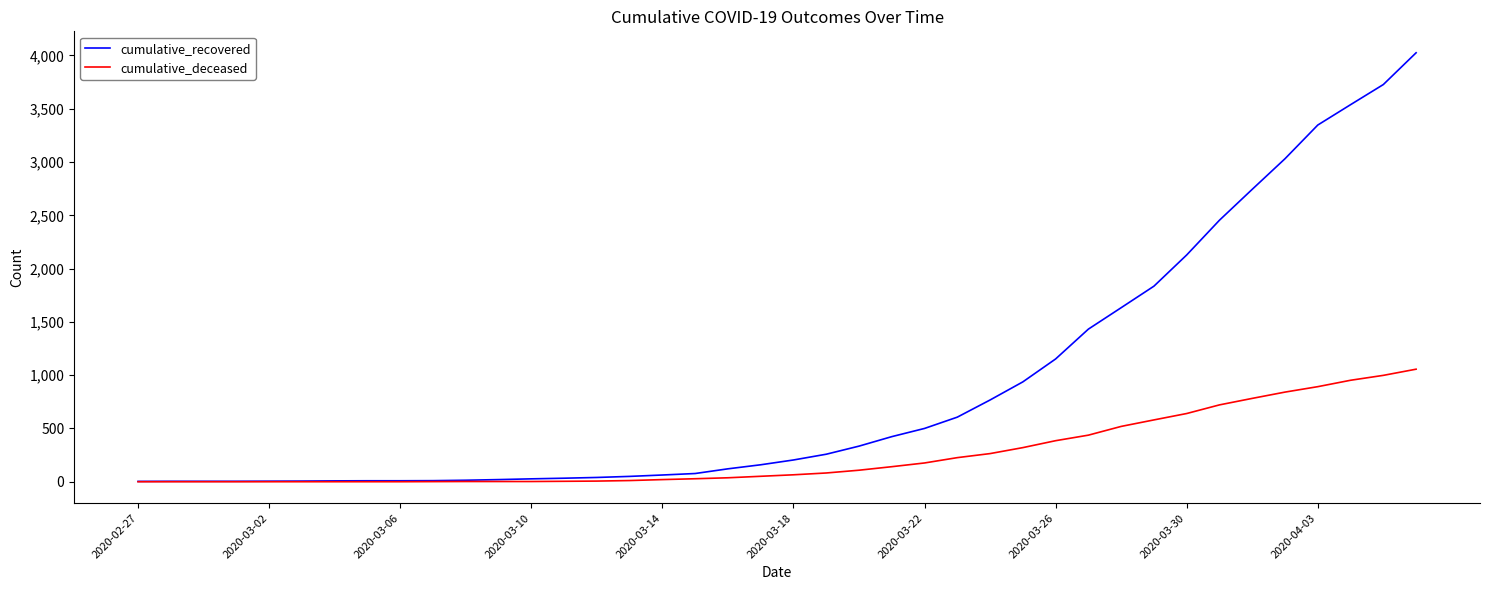

Which series has the largest total across all categories?

cumulative_recovered